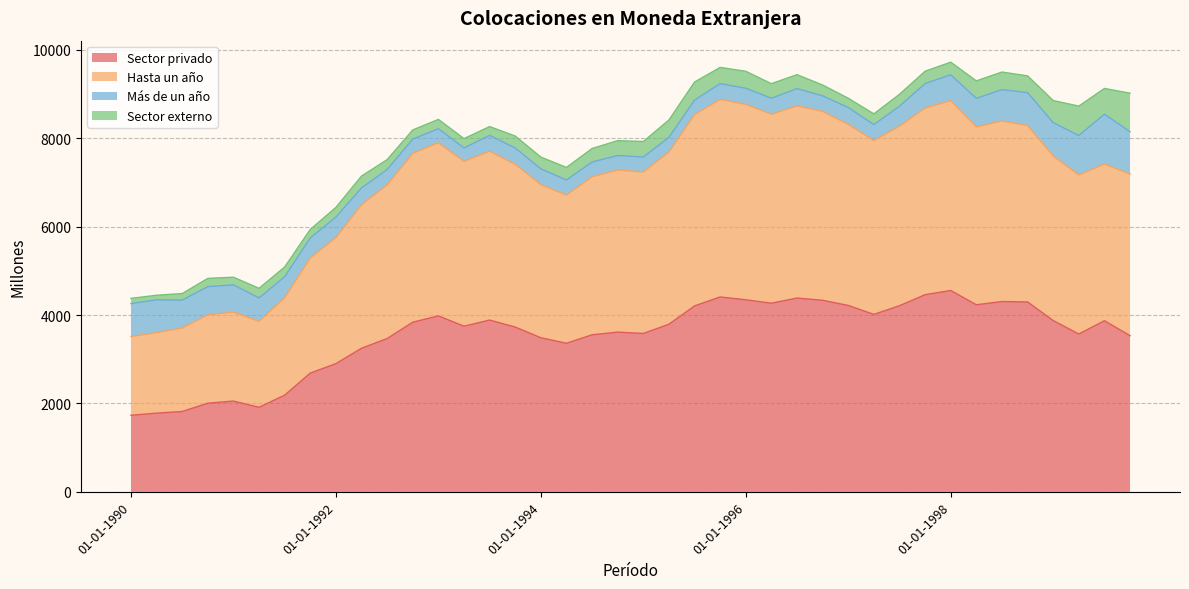

At which category is the sum across all series the highest?

01-01-1998